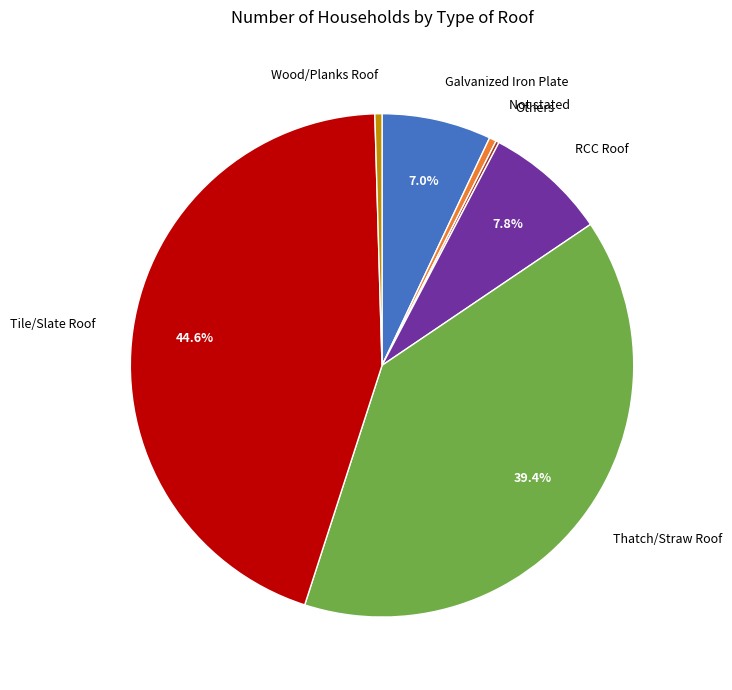

To the nearest percent, what is the average slice percentage?

14%